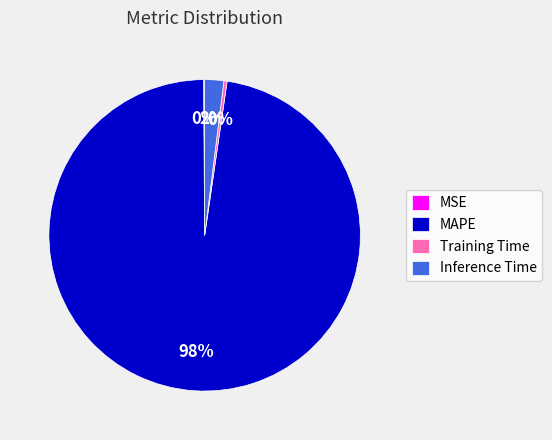

Is there any slice that represents more than half of the pie?

Yes